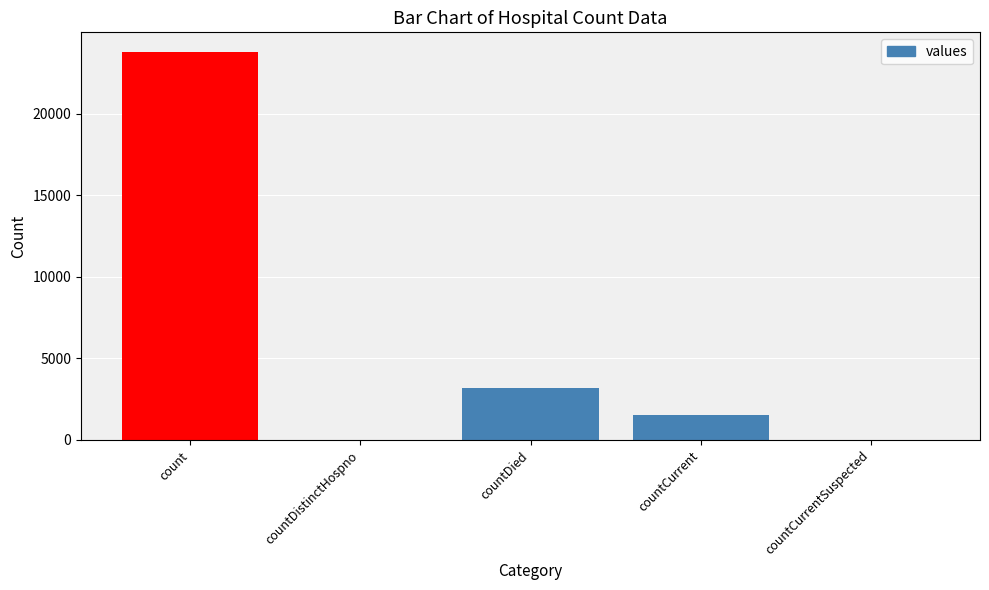

What is the greatest value displayed?

23790